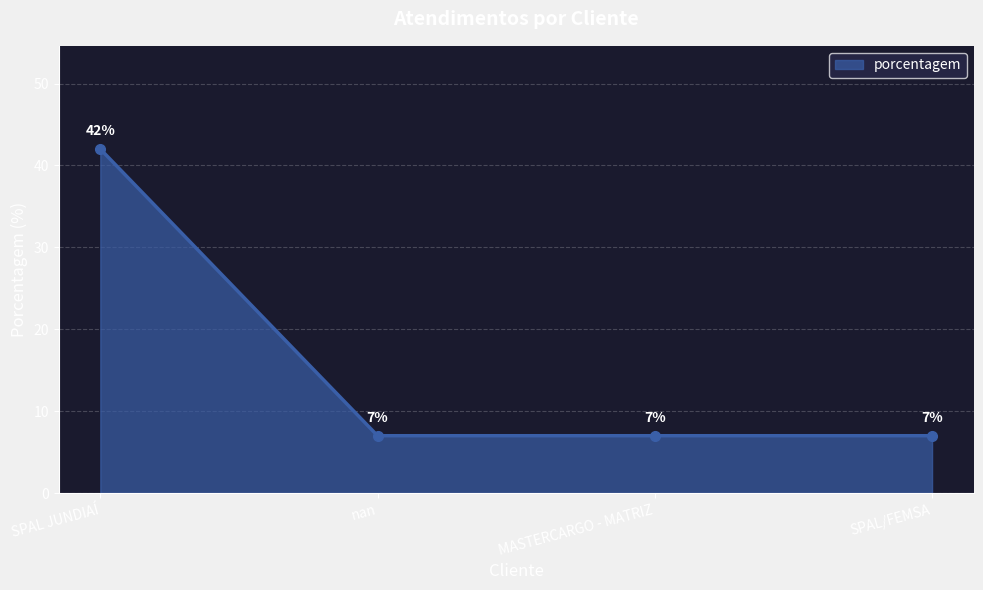

The chart shows a value of 42 at SPAL JUNDIAÍ. True or false?

True